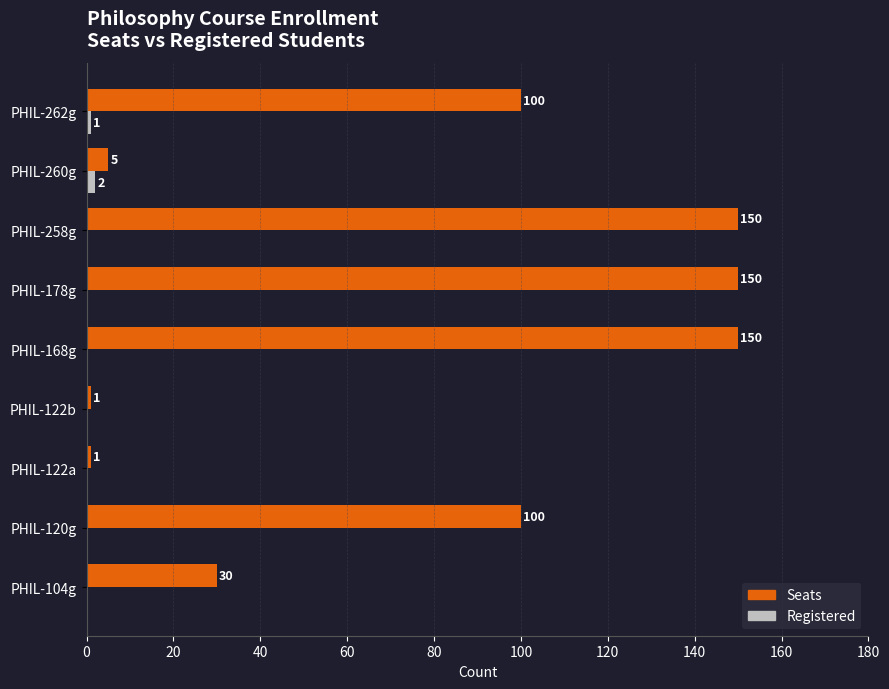

Which category has the highest value in the Registered series?

PHIL-260g